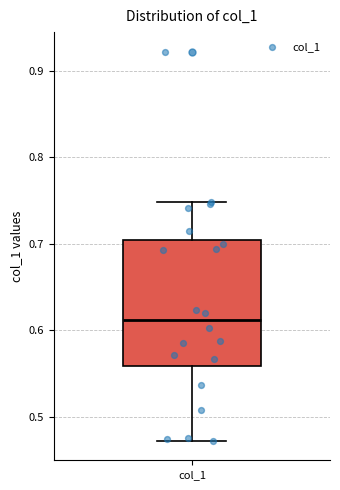

Read this box plot against the y-axis: the position of the median line, the range covered by the box, and the ends of both whiskers. The values are not printed on the chart, so give them approximately, as read against the axis.

median 0.61, box 0.56 to 0.70, whiskers 0.47 to 0.75